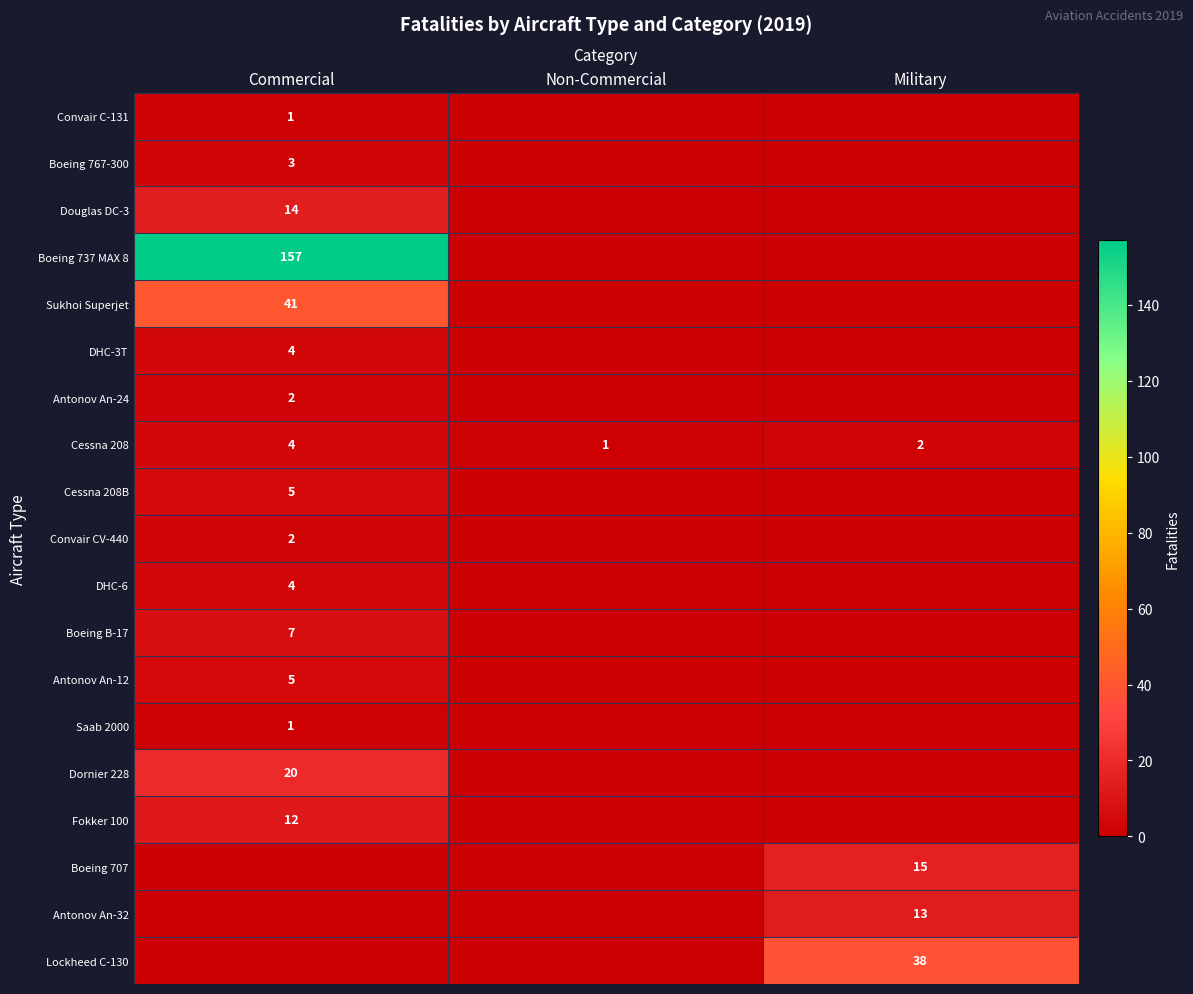

Where is Cessna 208 nearest to the value 2?

Military